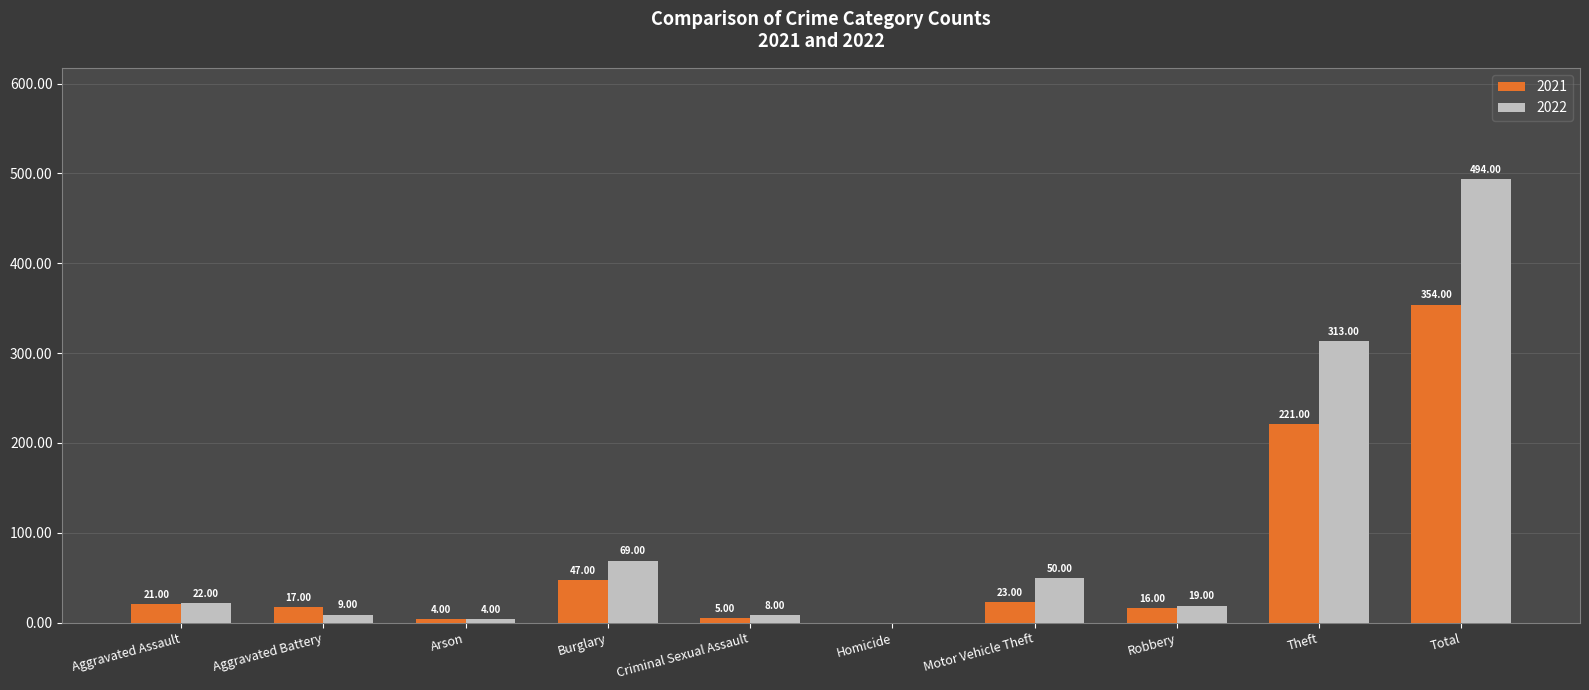

How many groups of bars are there?

10